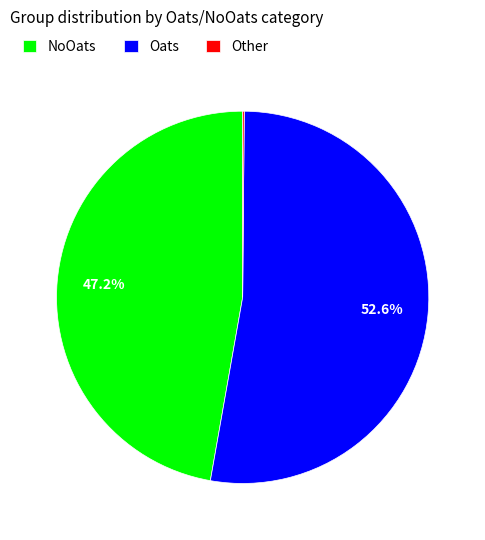

What portion of the pie excludes NoOats?

52.8%